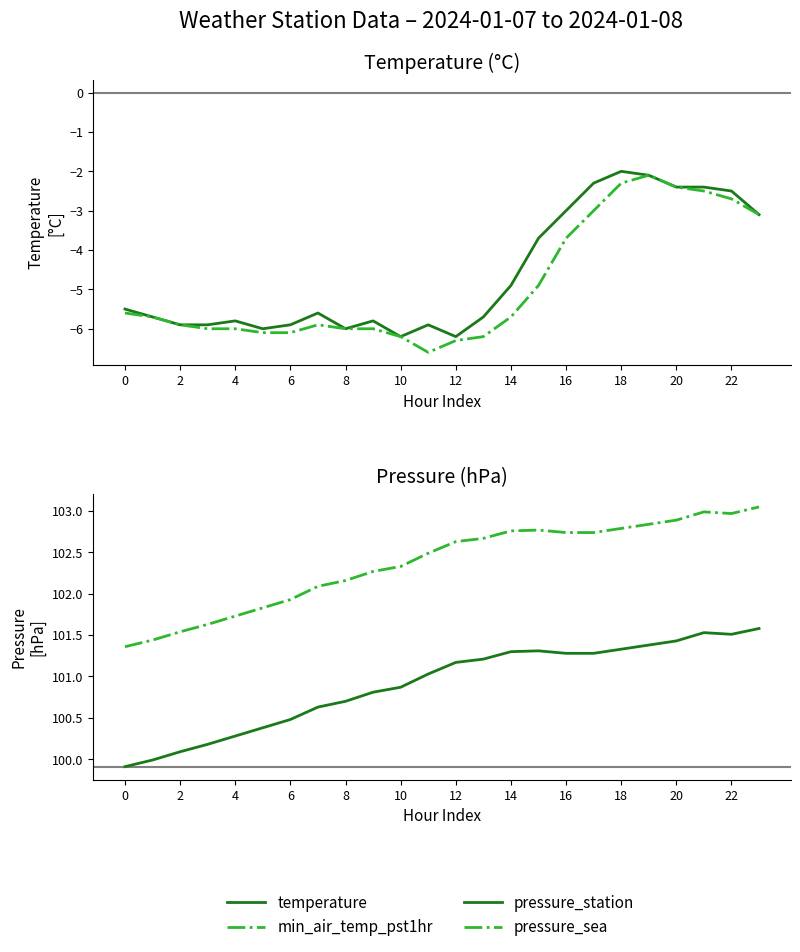

At how many categories does at least one series exceed 20?

24